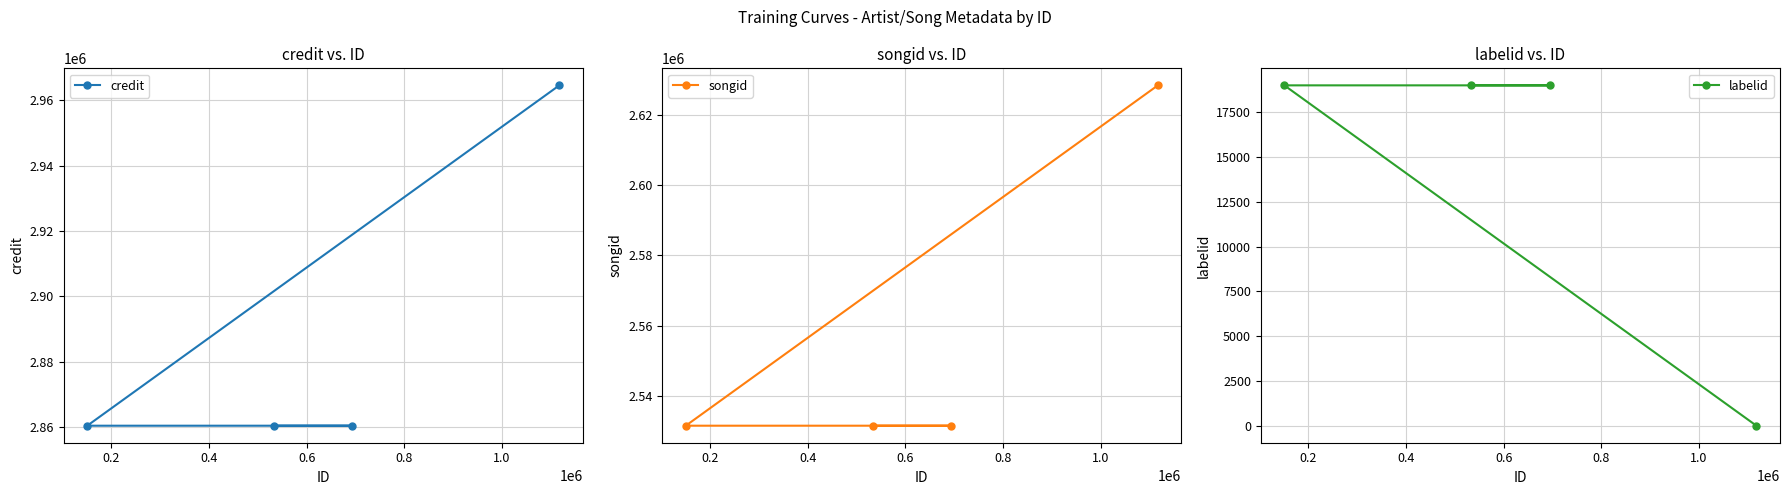

Is the value of songid at 0.2 greater than the value of credit at 0.4?

No